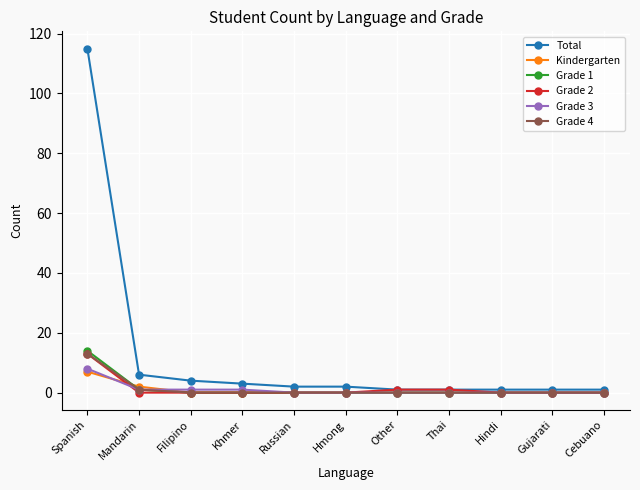

Which series has the largest range (max minus min)?

Total